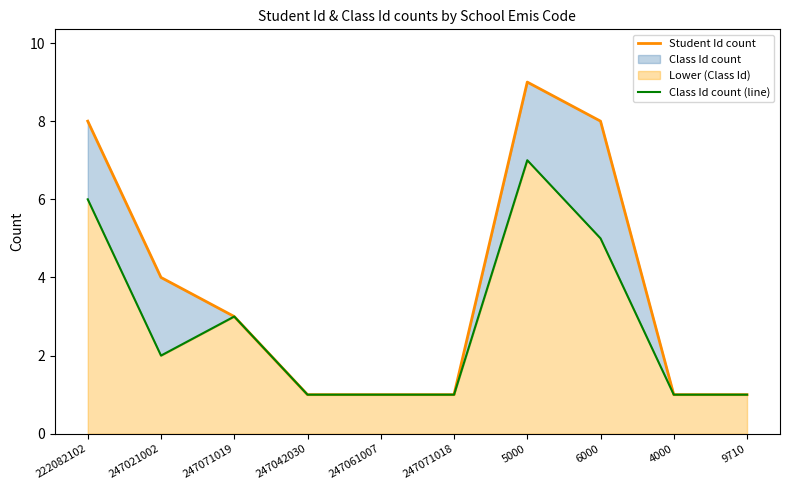

What is the minimum value shown in the chart?

1